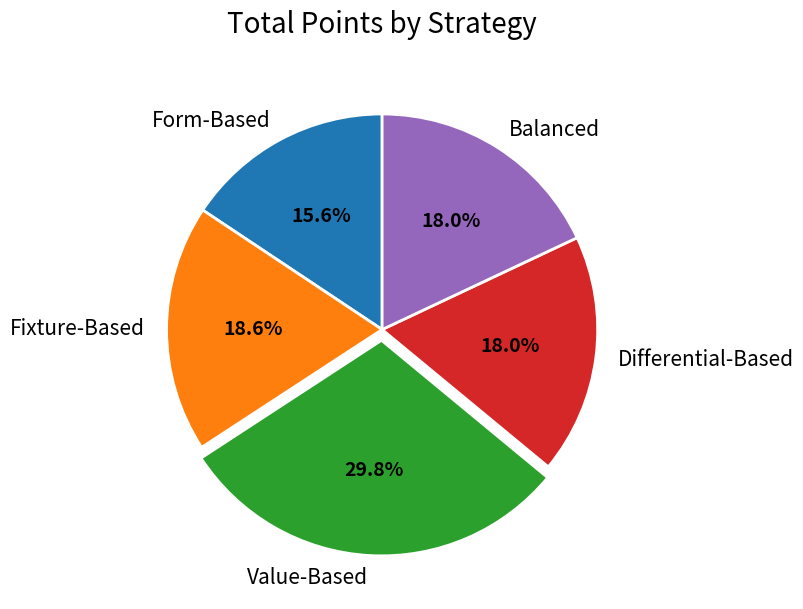

To the nearest percent, what is the difference between the largest and smallest slice percentages?

14%